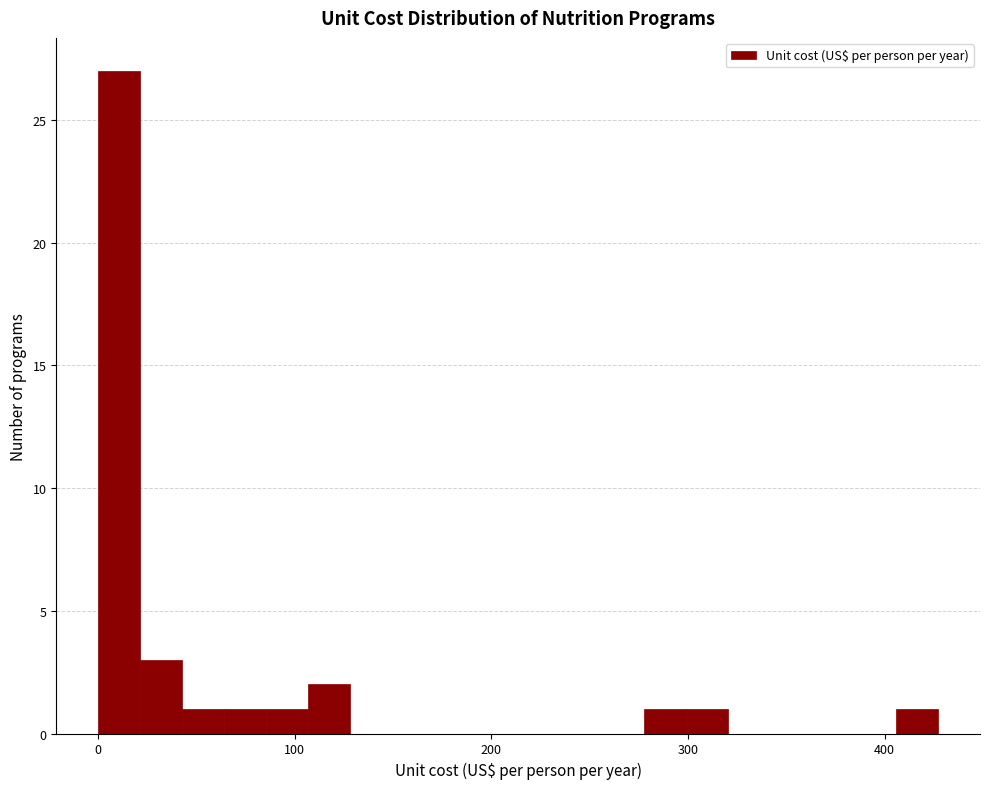

Around what value on the x-axis is the tallest bar? Give the approximate position of its centre, as read against the axis.

10